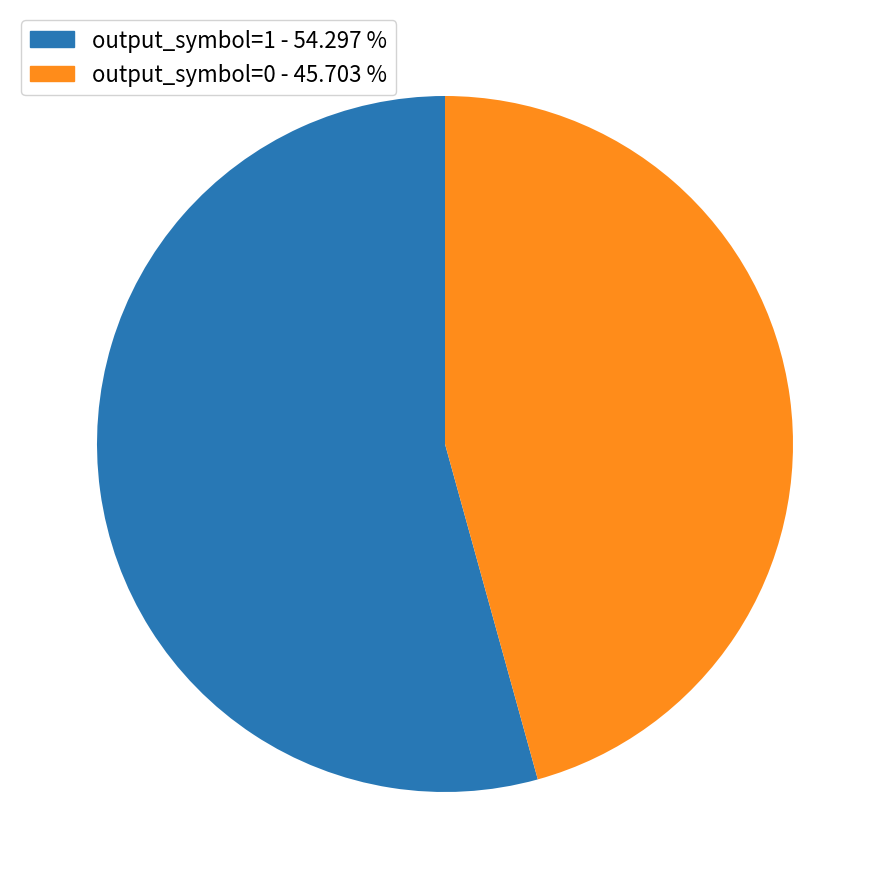

Rank the categories by value from lowest to highest.

output_symbol=0, output_symbol=1